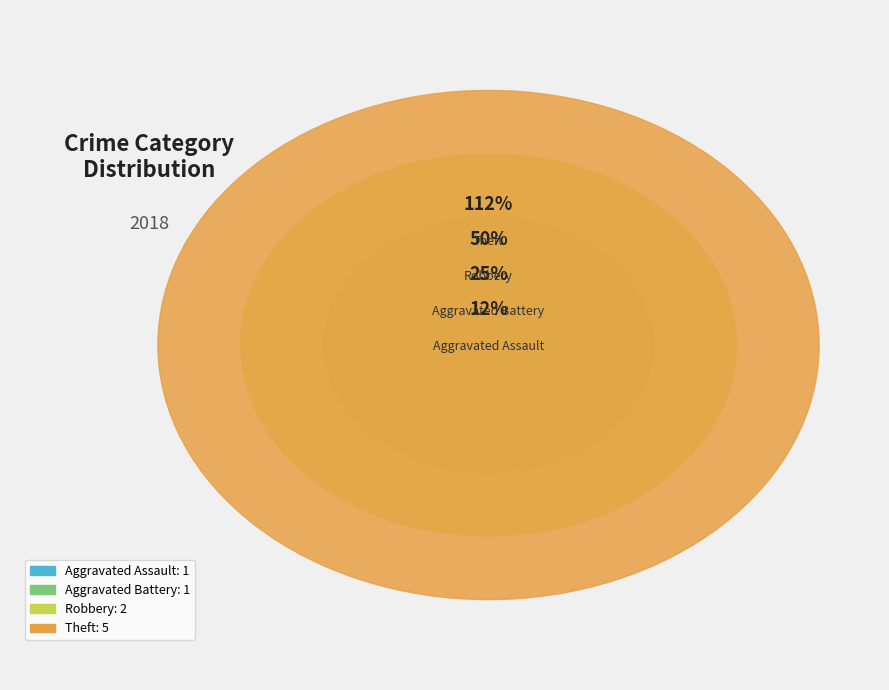

Count the number of slices in the pie.

4